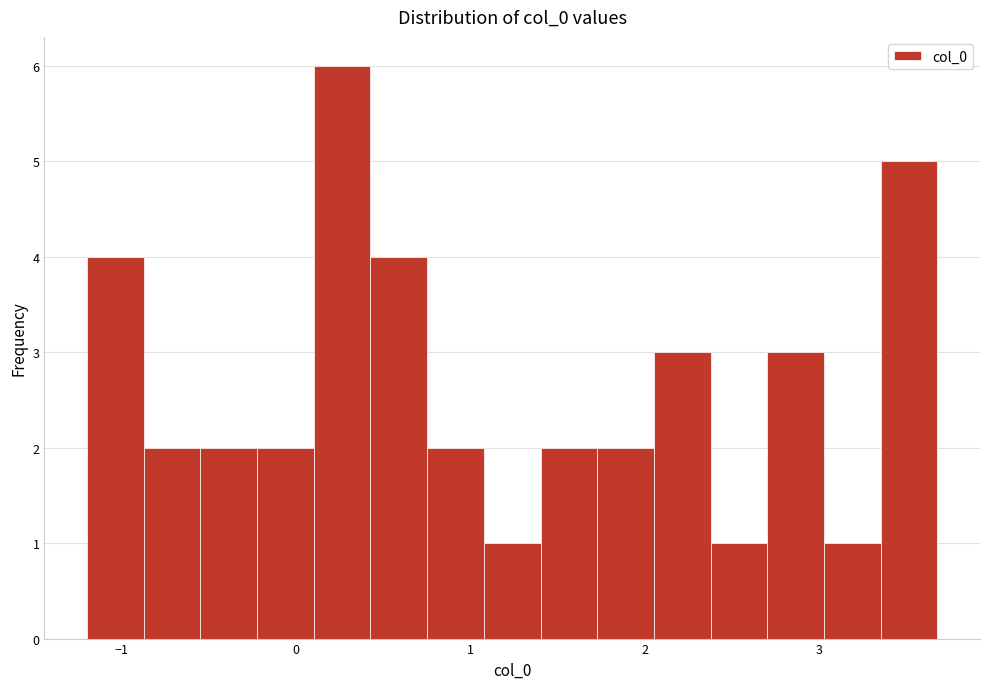

Around what value on the x-axis is the tallest bar? Give the approximate position of its centre, as read against the axis.

0.3